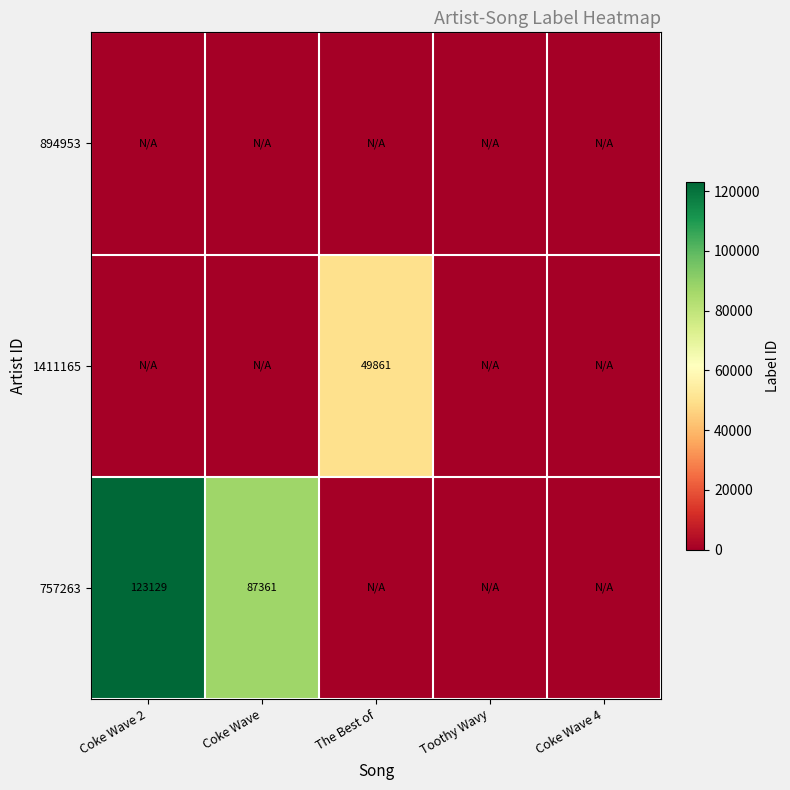

True or false: 757263 has a value of 117504 at Coke Wave.

False